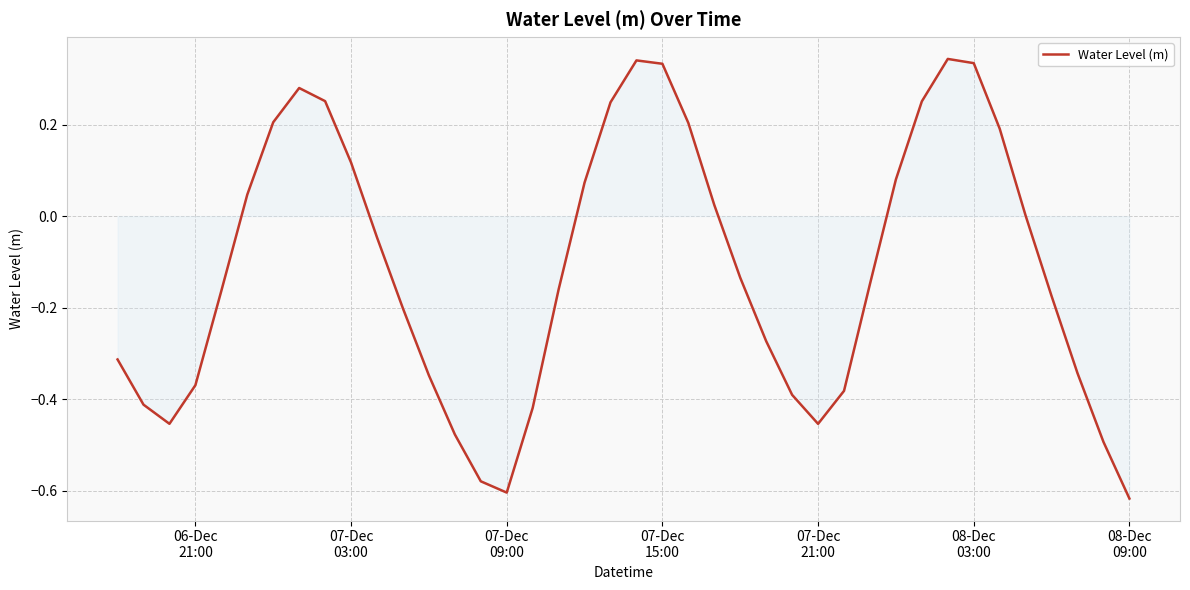

What is the difference between the maximum and minimum values?

1.0